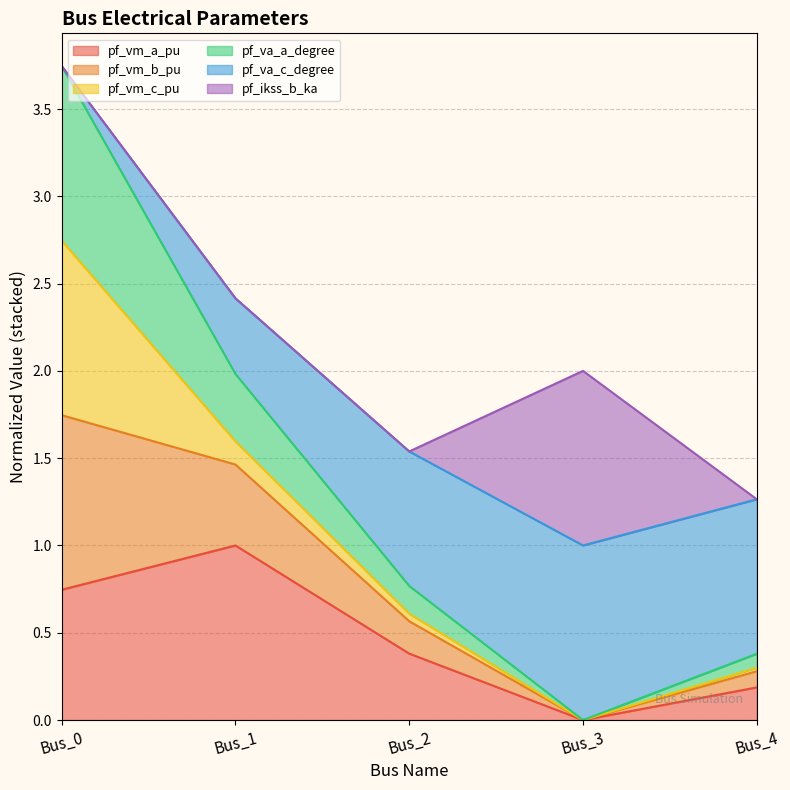

Which has a higher value, Bus_1 or Bus_4?

Bus_1